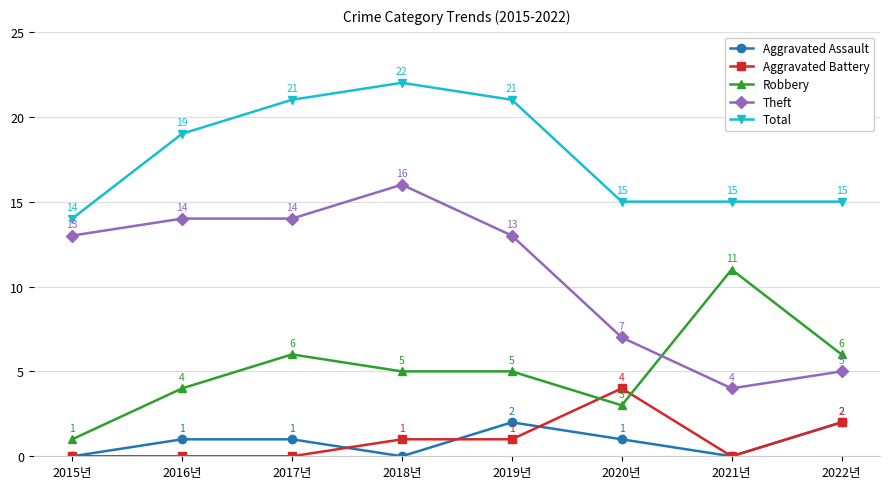

What is the sum of the Theft values at 2015년 and 2018년?

29